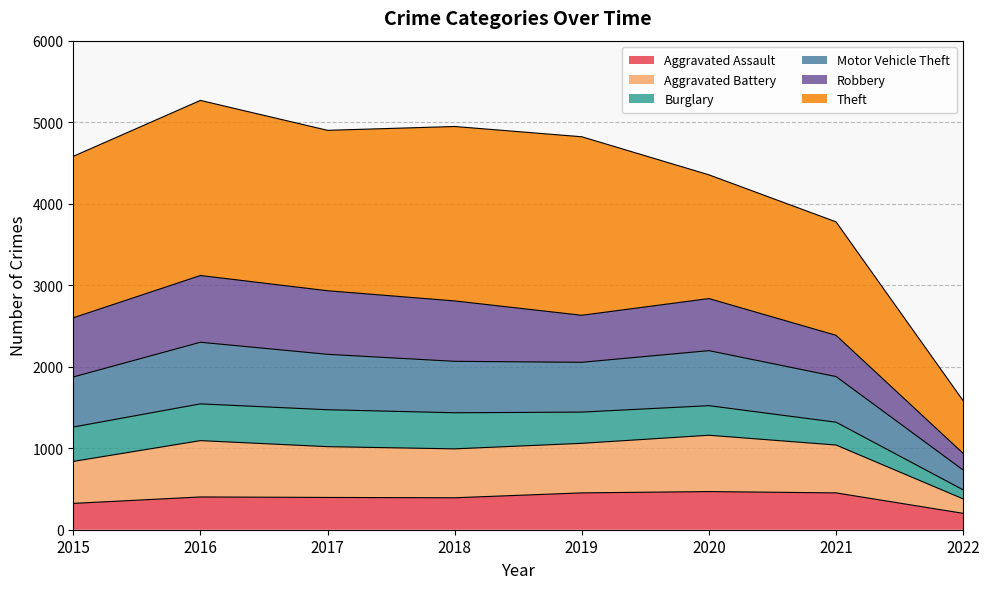

Does the chart have visible grid lines?

Yes